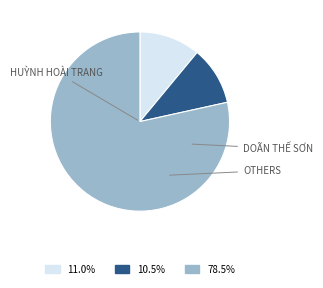

How many slices are in this pie chart?

3